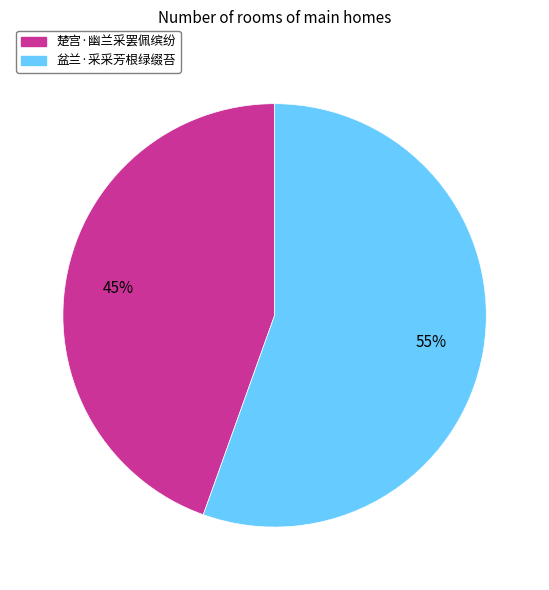

Count the number of slices in the pie.

2